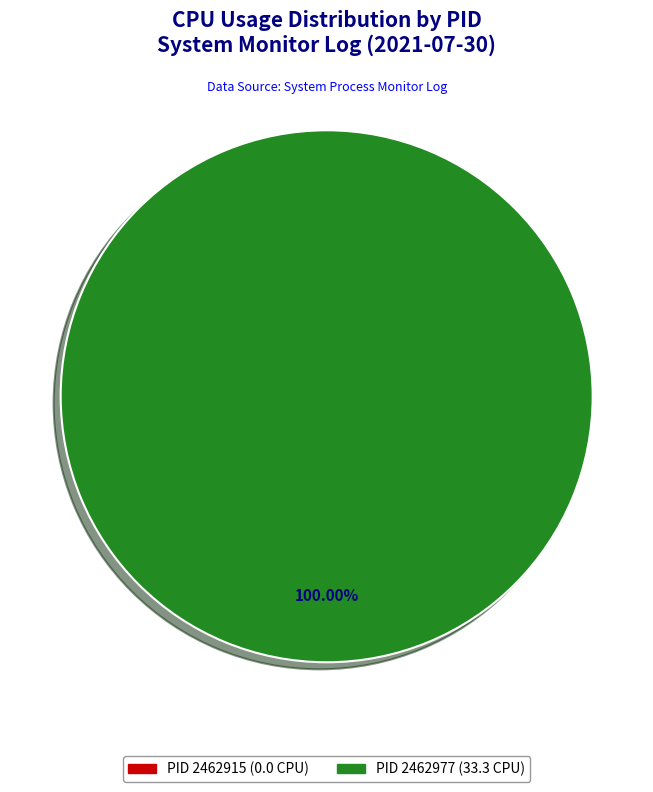

Does 2462915 represent more than half of the total?

No